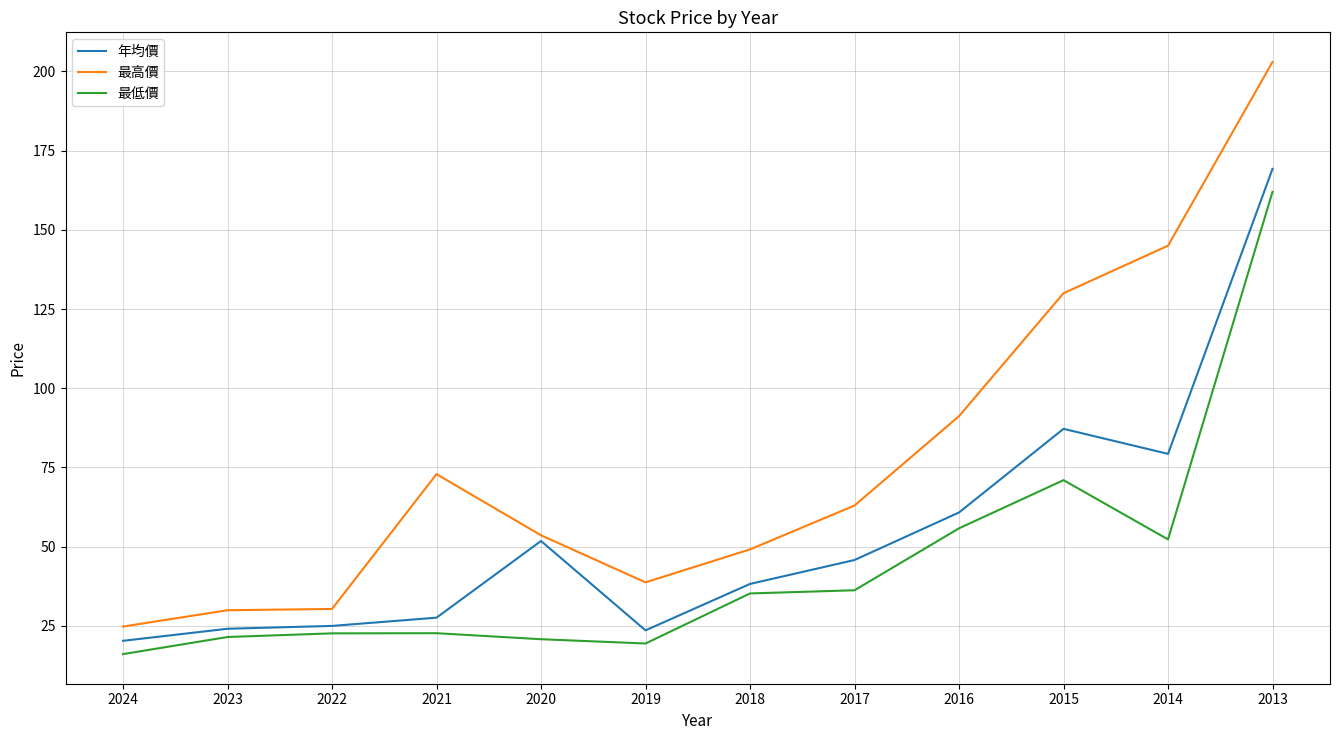

Is it true that 年均價 equals 51.8 at 2020?

True